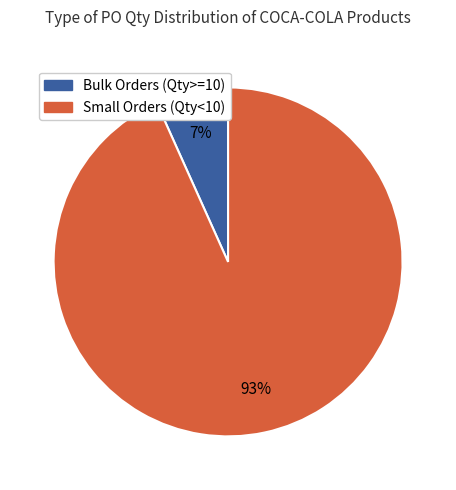

To the nearest percent, what is the average slice percentage?

50%